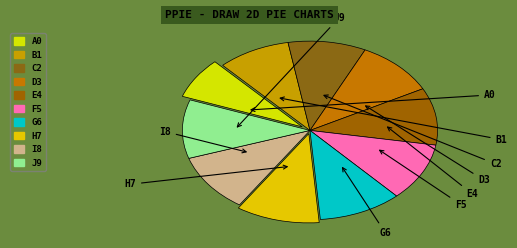

How many slices are in this pie chart?

10